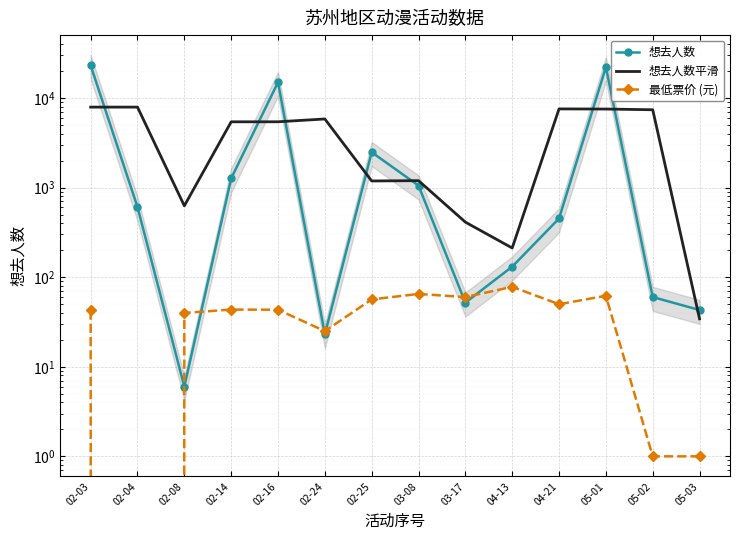

What is the highest value of the 想去人数平滑 series?

7911.7